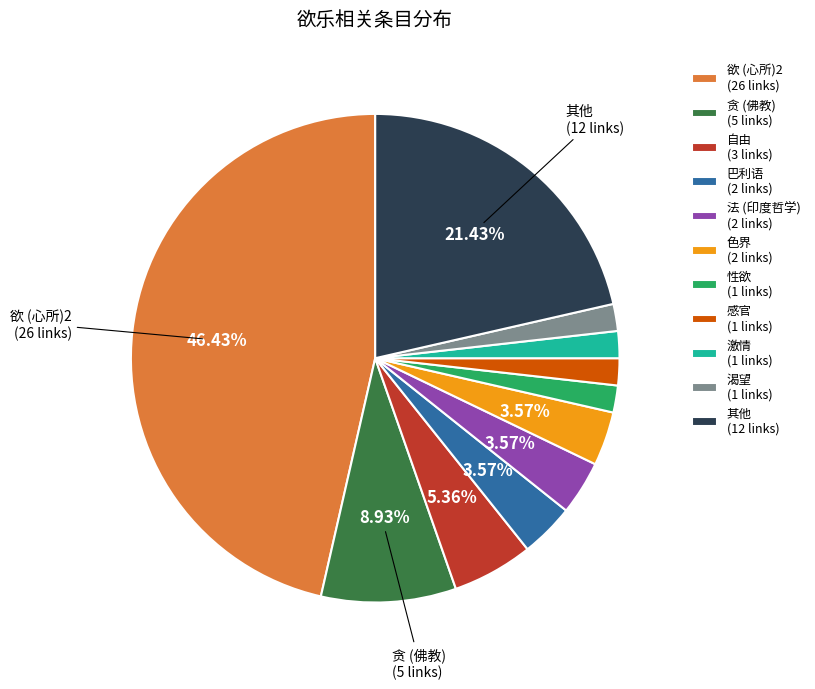

Is there any slice that represents more than half of the pie?

No